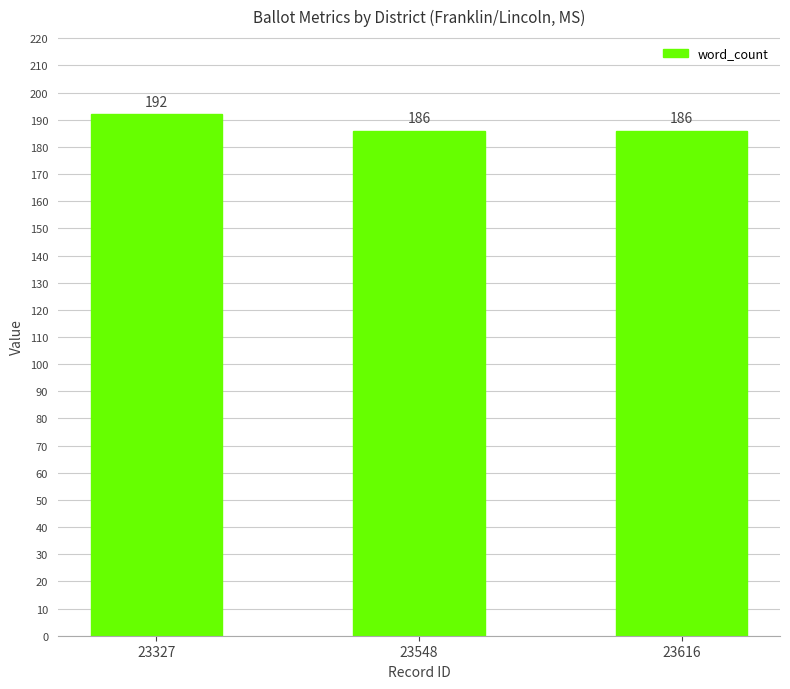

Is it true that the value at 23548 is 186?

True